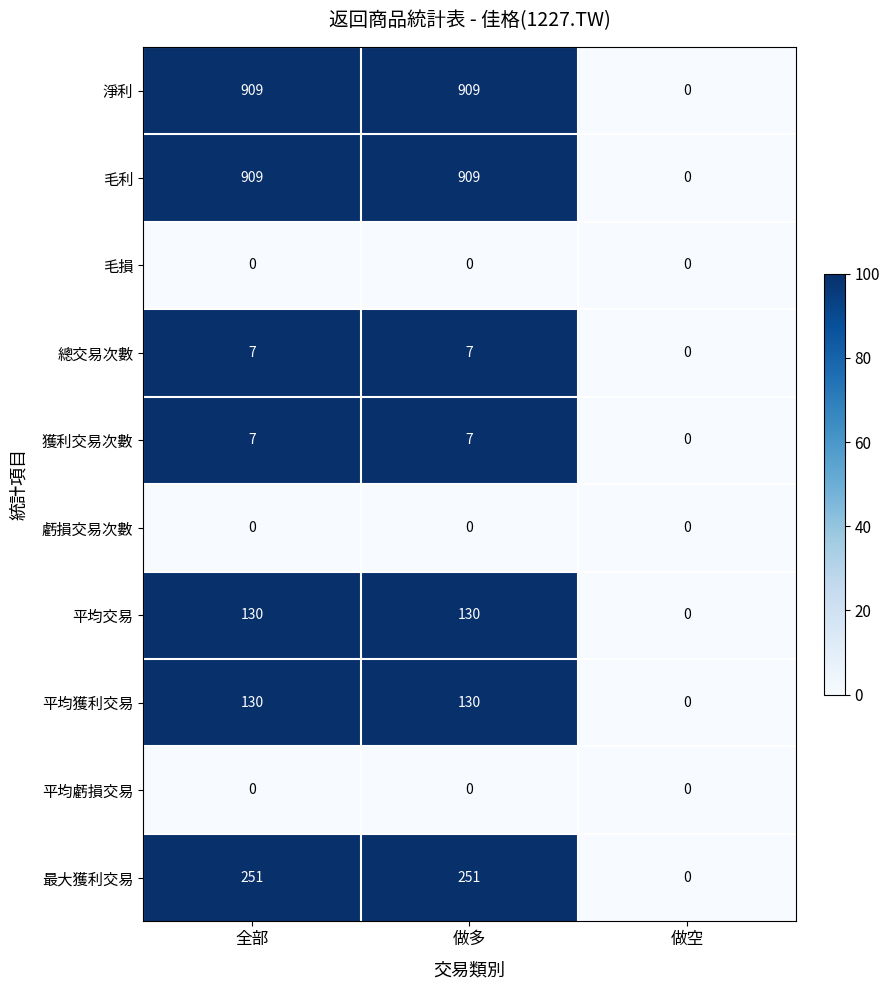

How many series are shown in this chart?

10